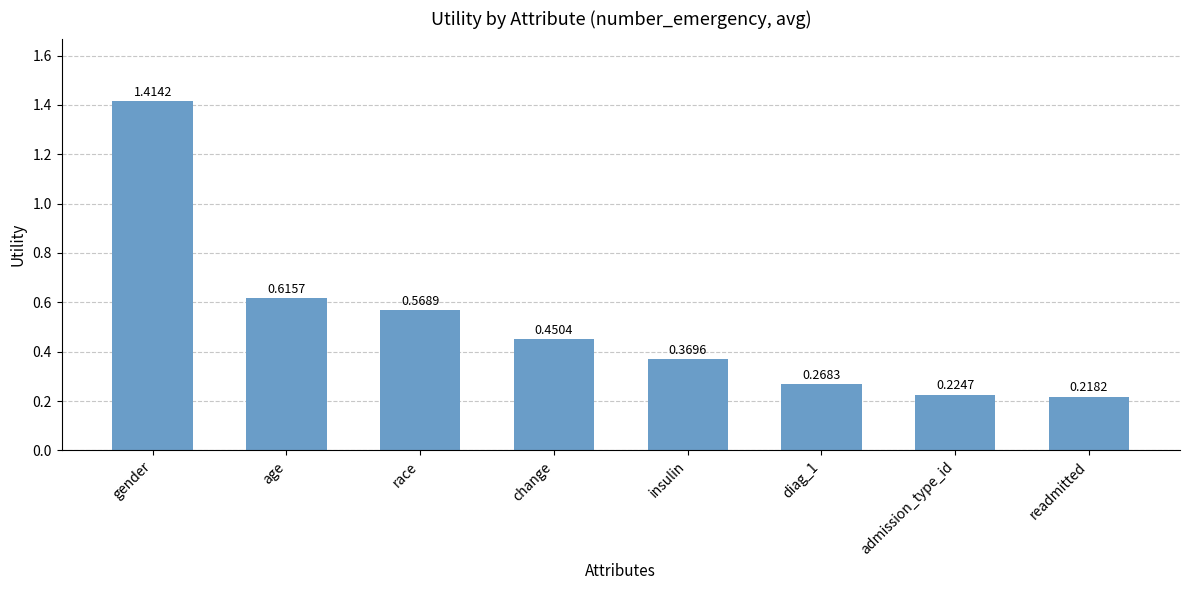

What position from the right is insulin?

4